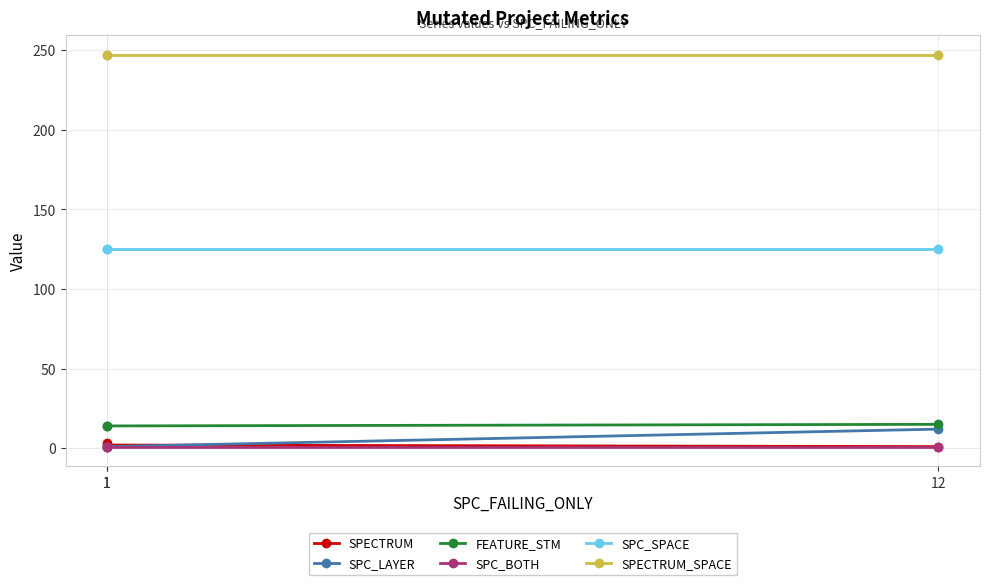

Which category has the lowest value across all series?

12